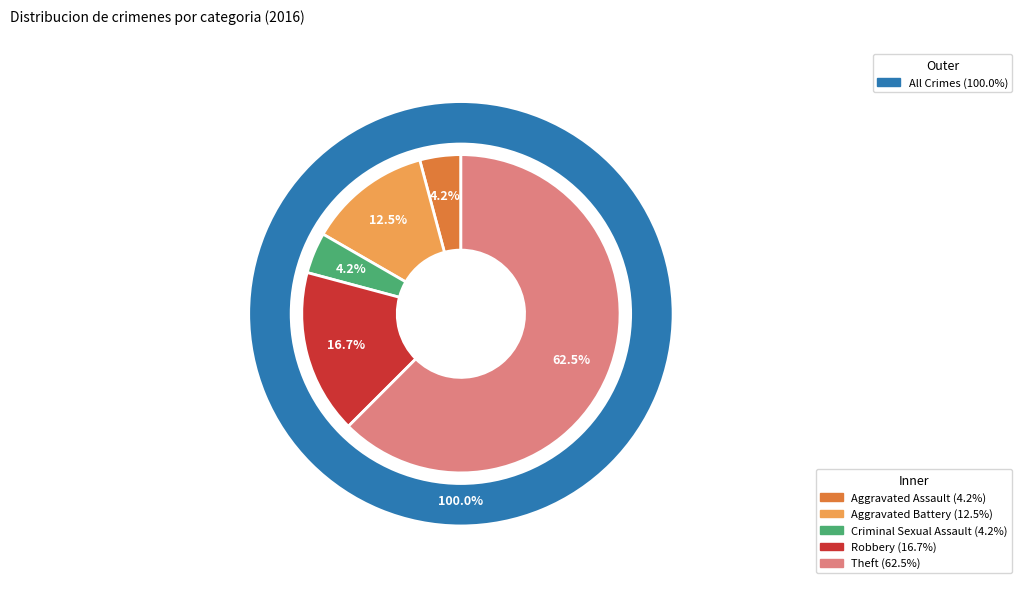

Between Robbery and Aggravated Assault, which is larger?

Robbery